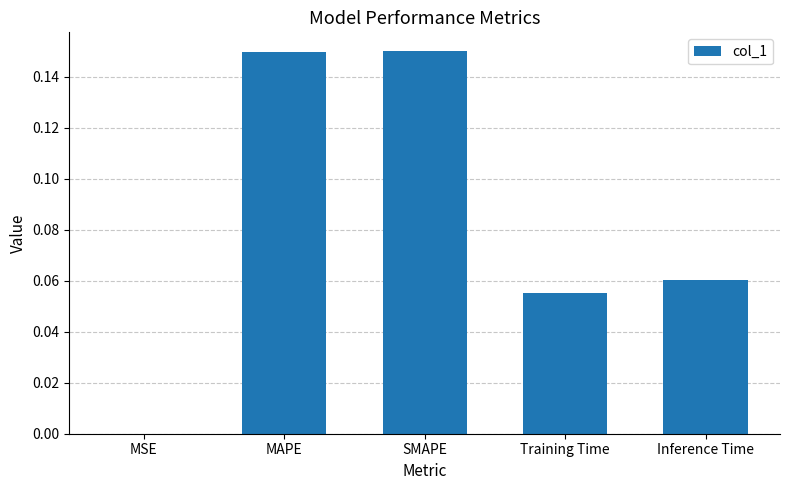

What is the sum of all values?

0.4